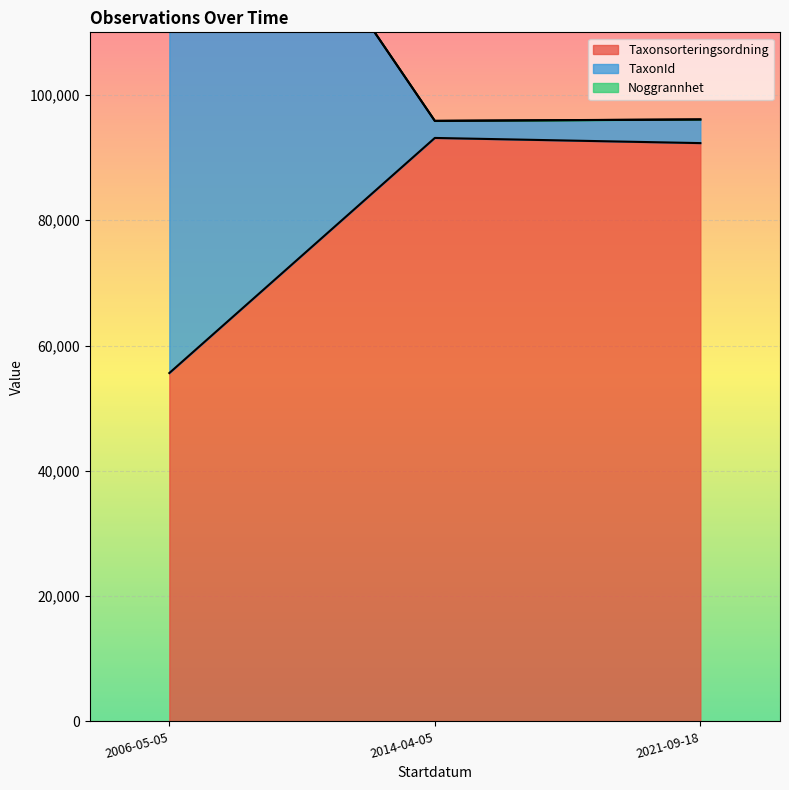

Where is the first local maximum for TaxonId?

2021-09-18